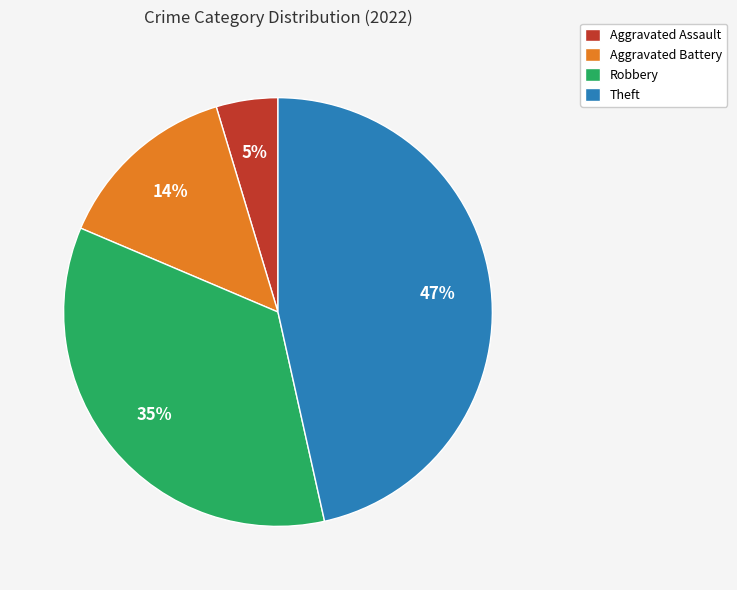

What percentage is the Robbery slice, to the nearest percent?

35%